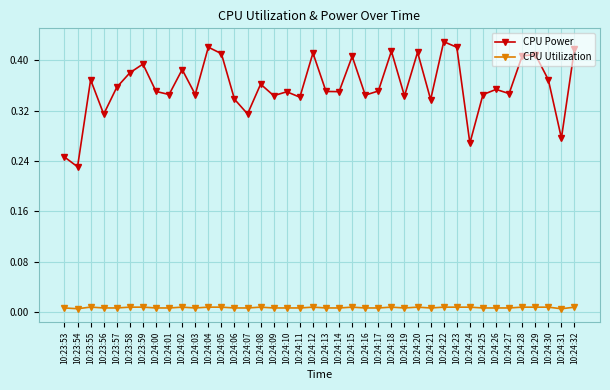

At 10:24:32, list the series in order from smallest to largest.

CPU Utilization, CPU Power